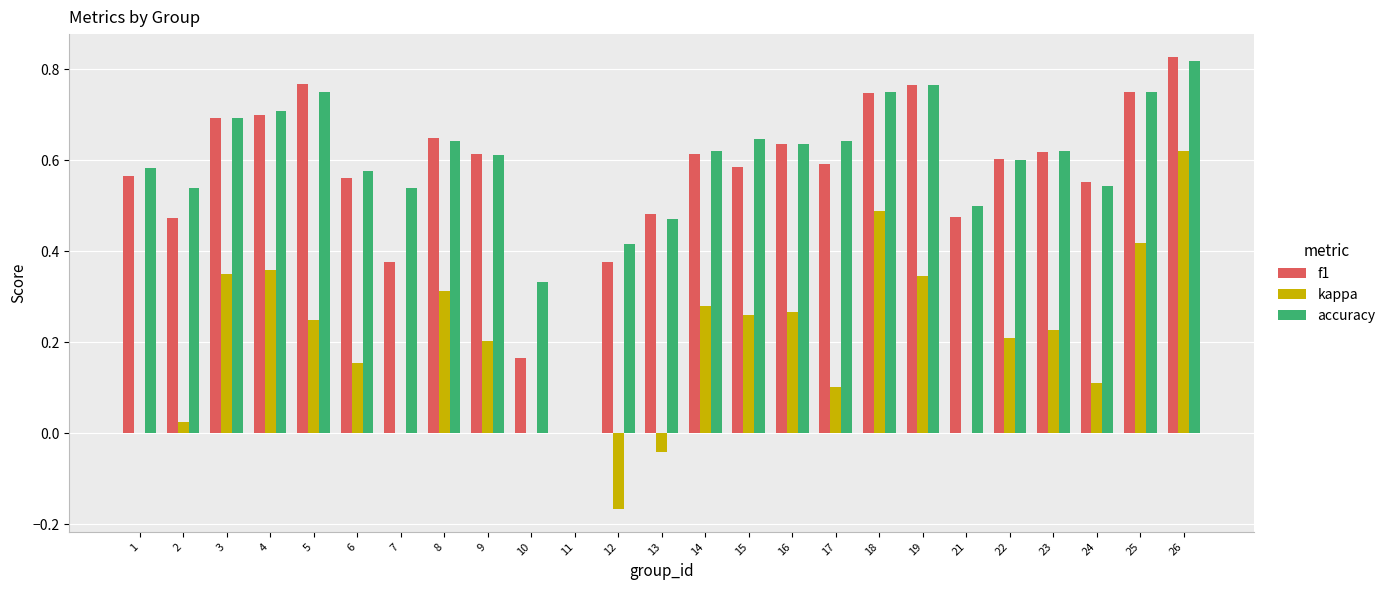

How many distinct data groups are displayed?

3